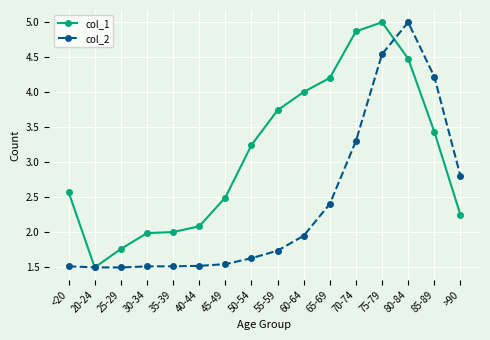

Which series has the largest total across all categories?

col_1